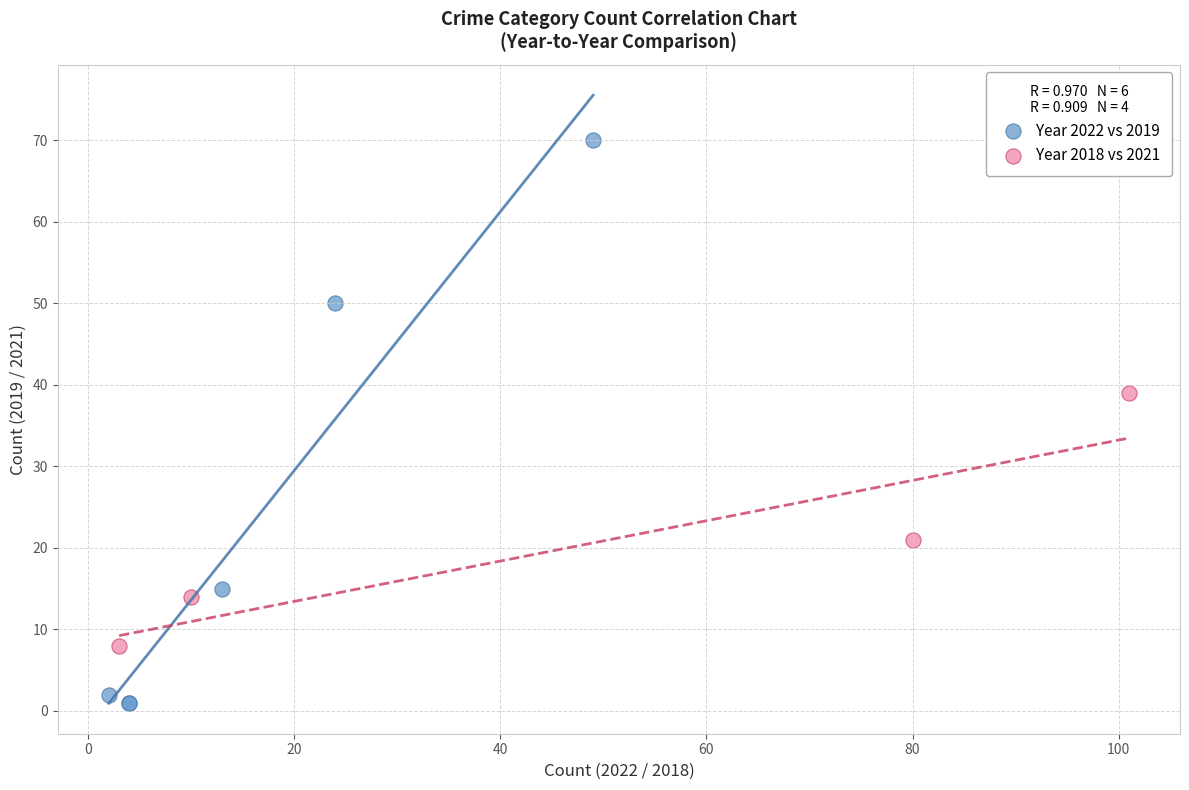

Which series contains the lowest Y value?

Year 2022 vs 2019